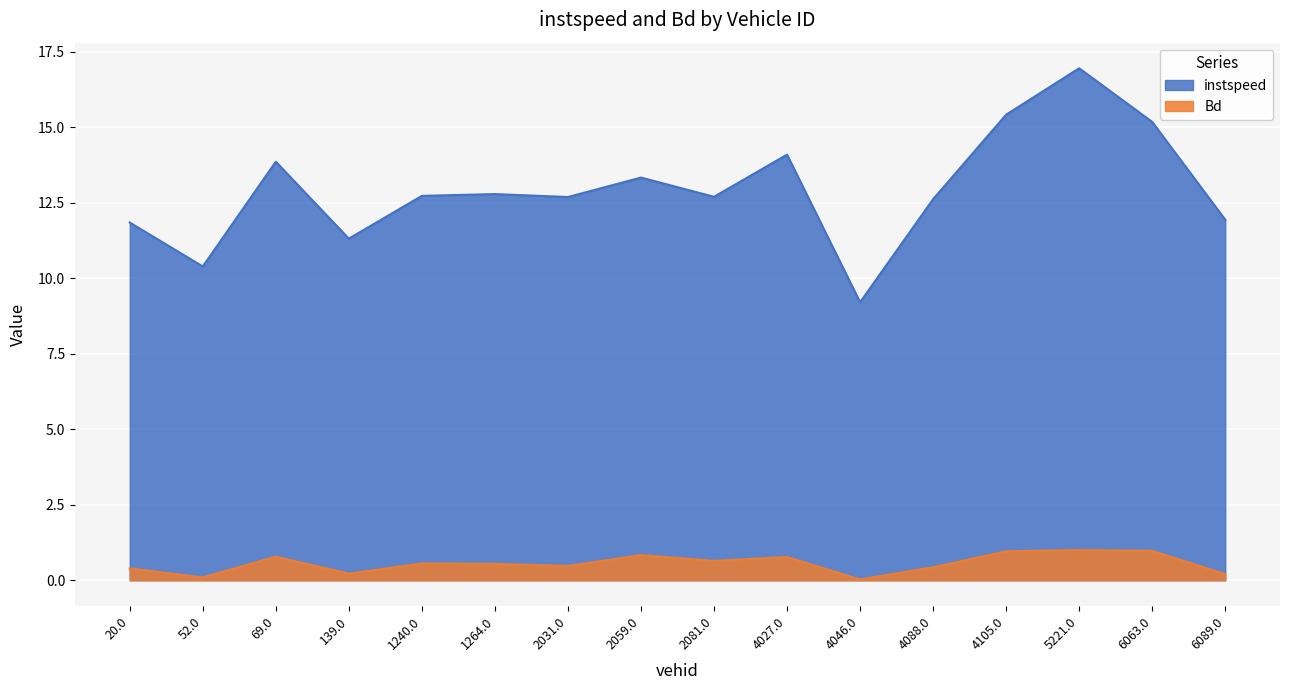

Is it true that Bd equals 0.0 at 4046.0?

True